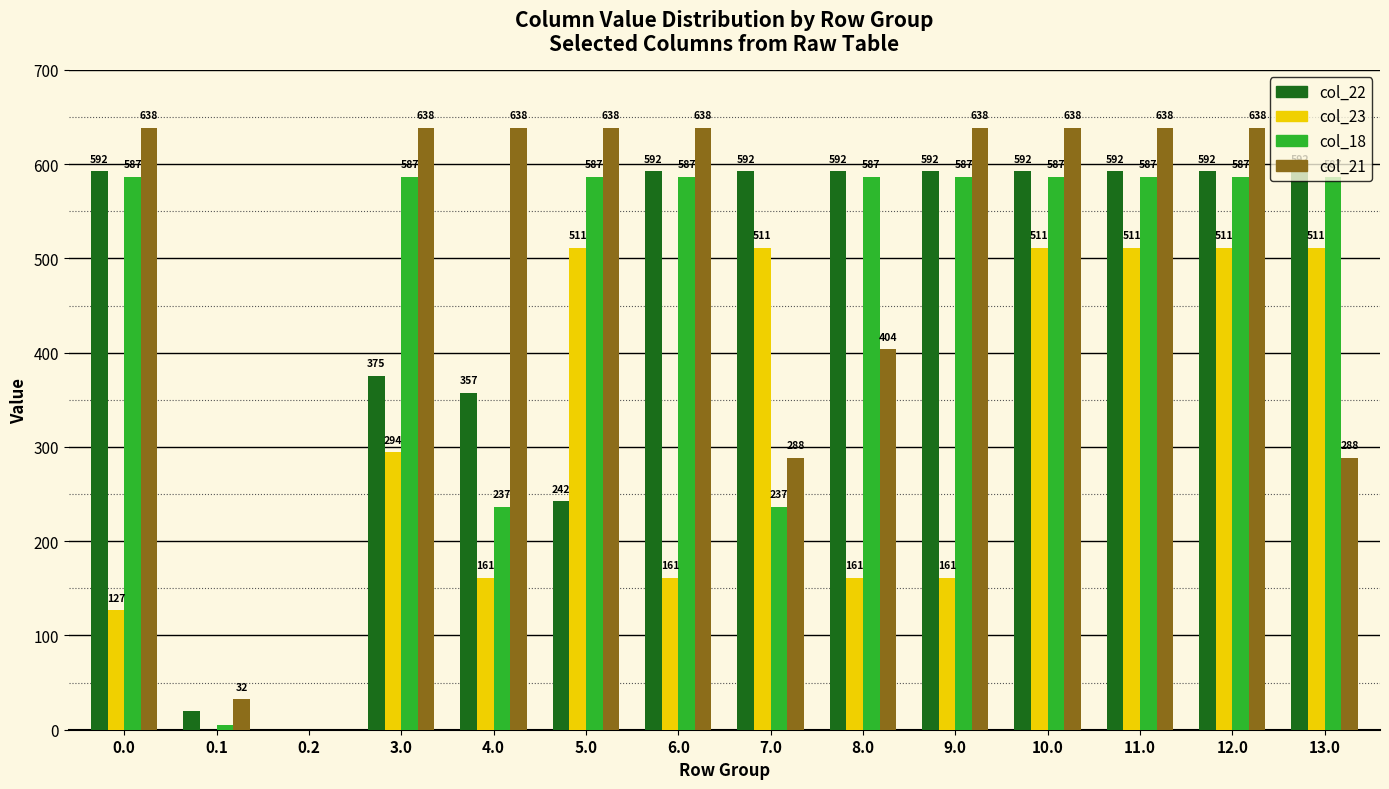

Is it true that col_21 equals 1082.0 at 10.0?

False